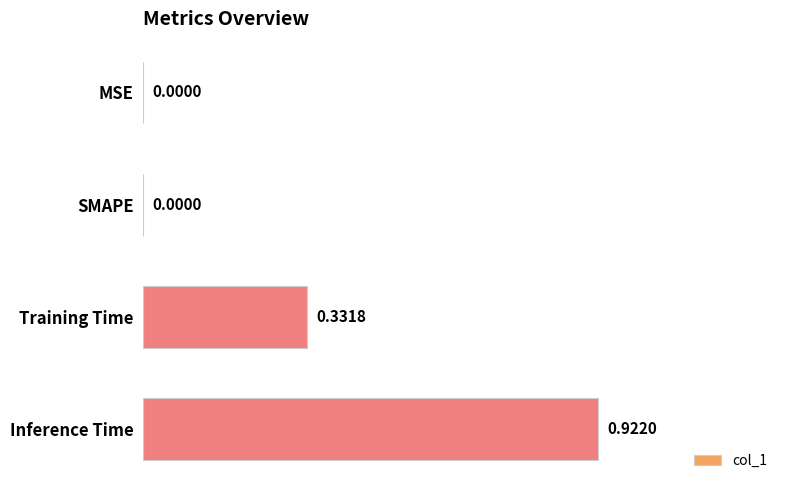

Are the bars horizontal?

Yes